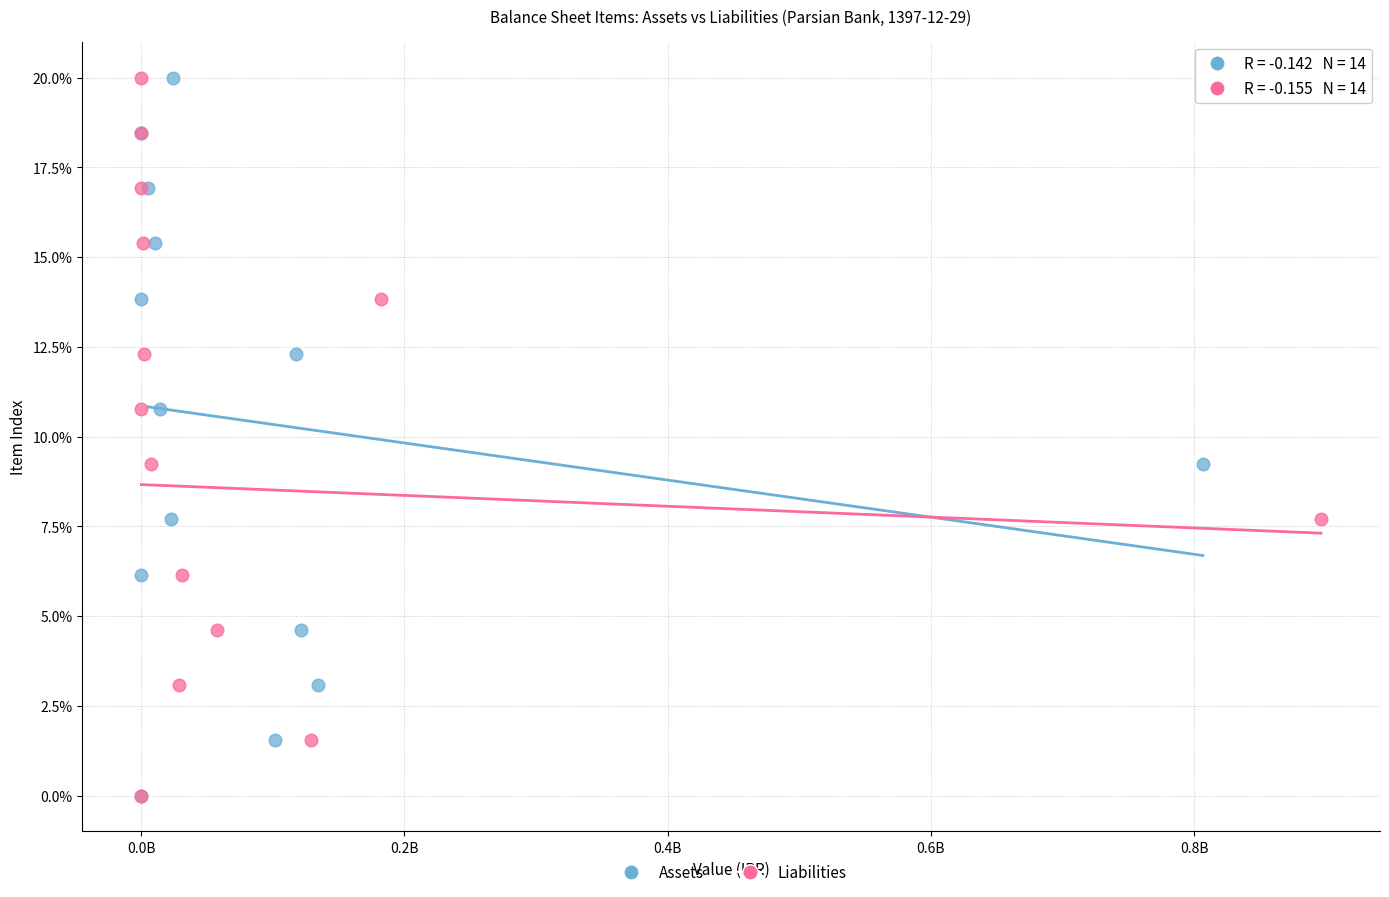

What are all the series names shown in the legend?

Assets, Liabilities